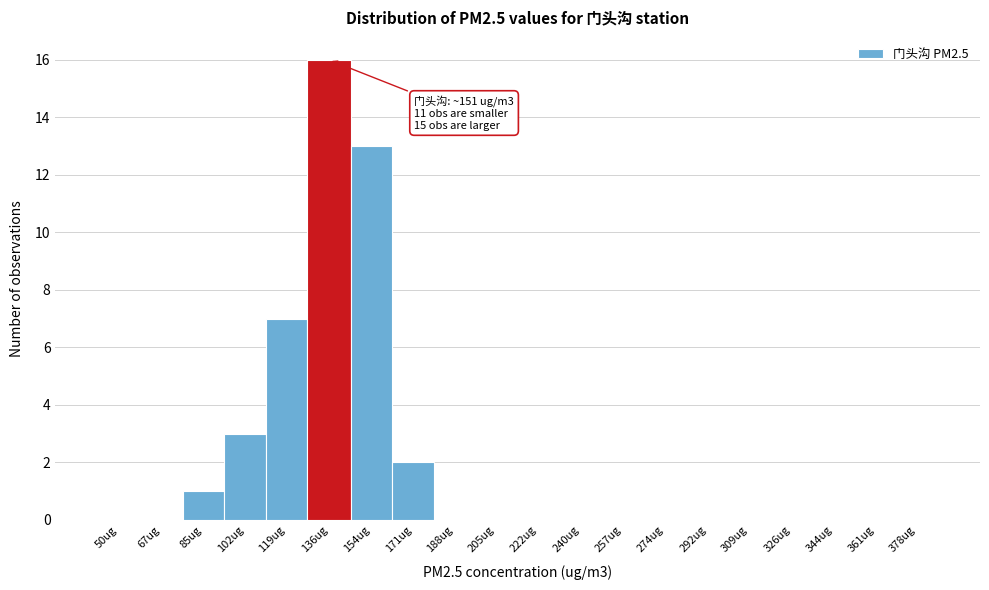

Reading left to right, transcribe all the data shown in this chart.

50ug=0	67ug=0	85ug=1	102ug=3	119ug=7	136ug=16	154ug=13	171ug=2	188ug=0	205ug=0	222ug=0	240ug=0	257ug=0	274ug=0	292ug=0	309ug=0	326ug=0	344ug=0	361ug=0	378ug=0